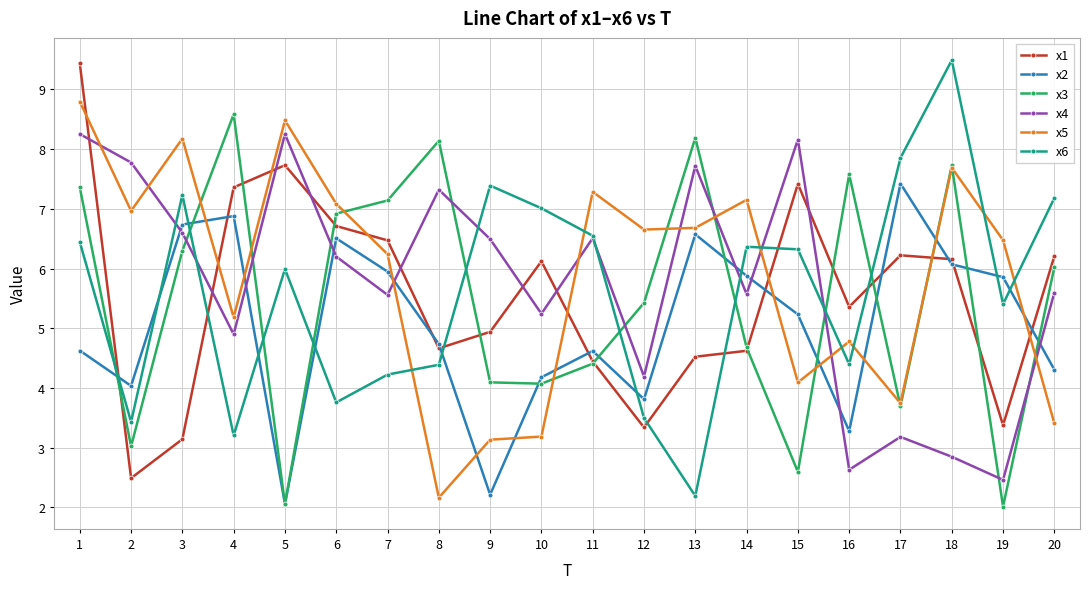

Which series has the largest range (max minus min)?

x6